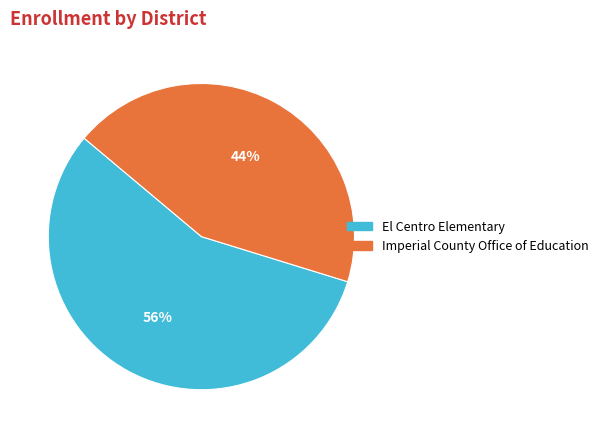

Do El Centro Elementary and Imperial County Office of Education together represent more than half of the pie?

Yes